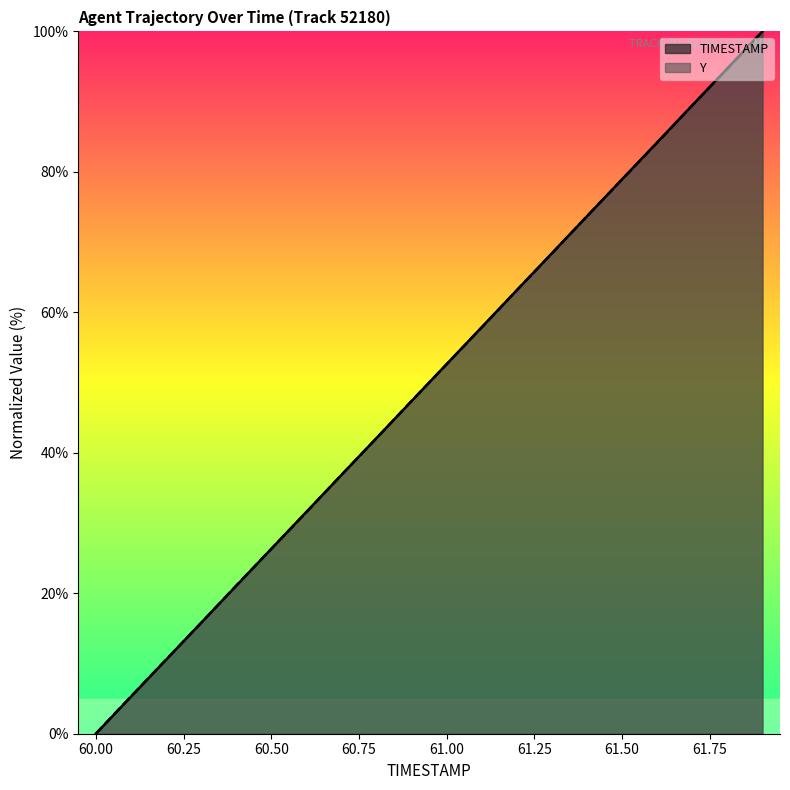

What is the sum of all TIMESTAMP values?

1000.0